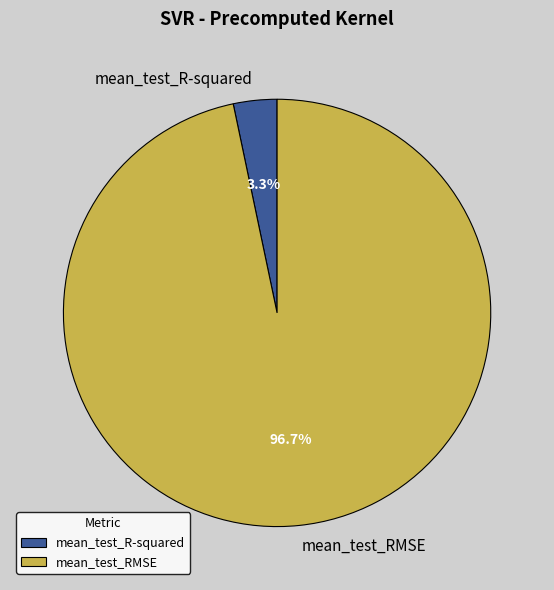

What is the total percentage of mean_test_RMSE and mean_test_R-squared?

100.0%